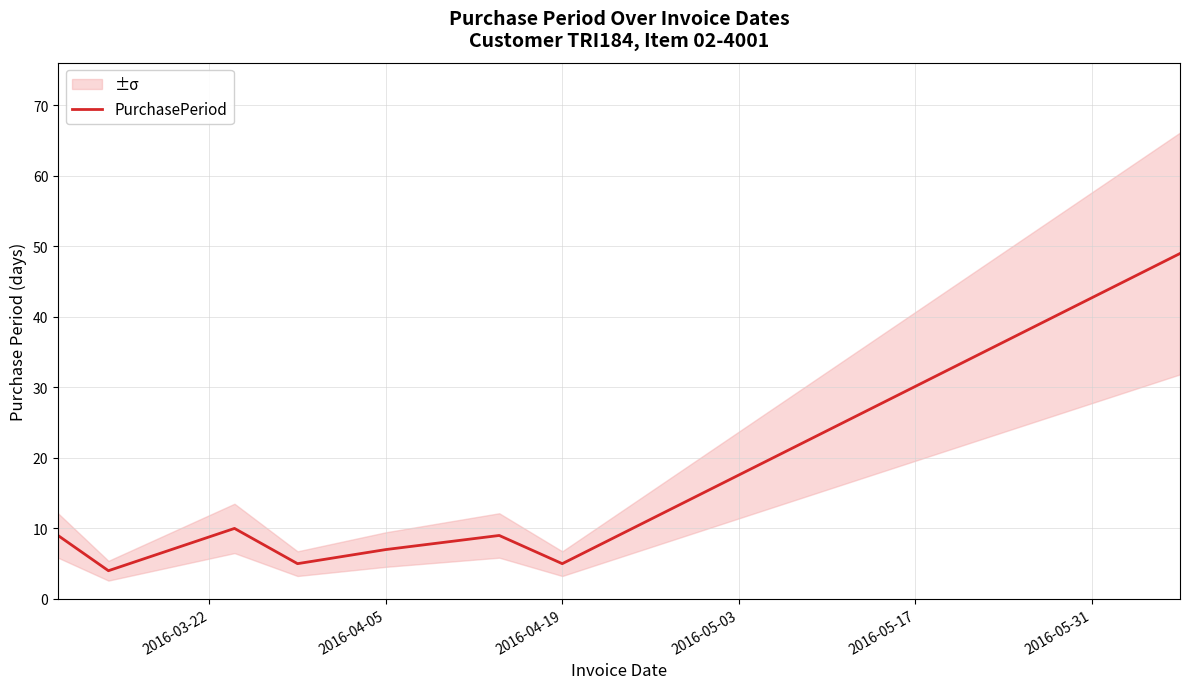

The PurchasePeriod series shows 5 at 2016-04-19. True or false?

True